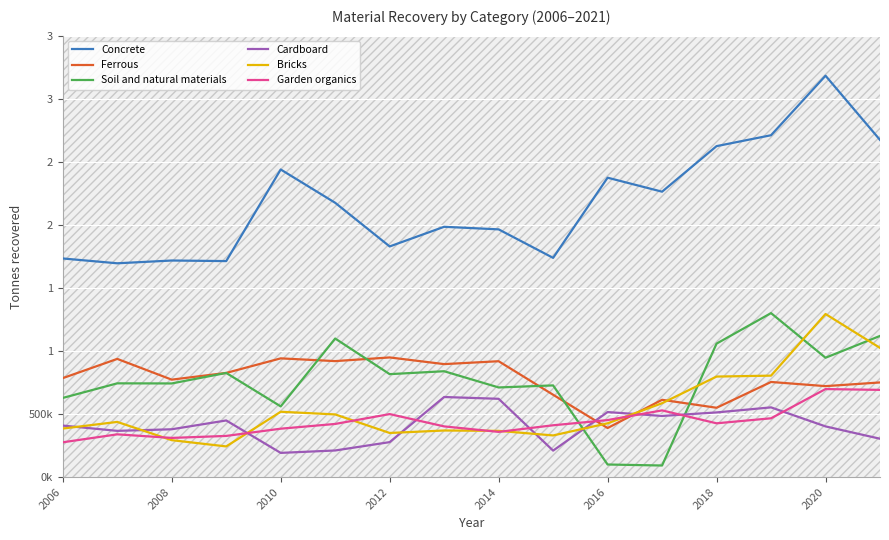

Which series has the largest range (max minus min)?

Concrete